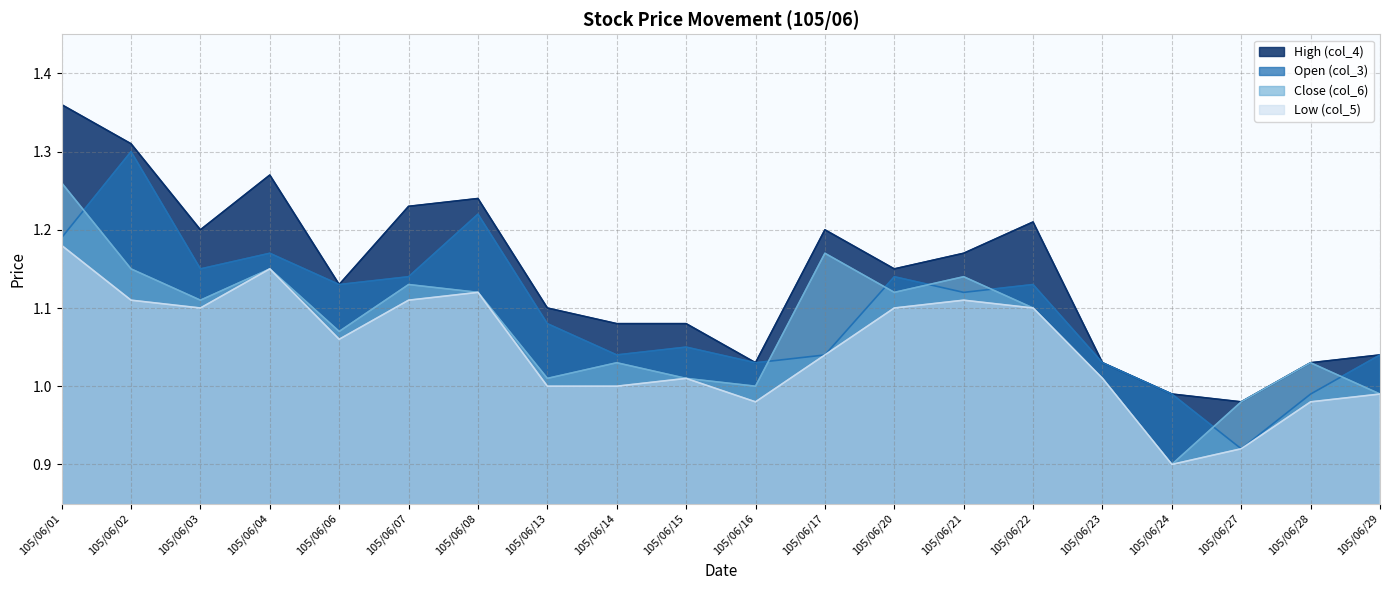

Rank the categories by col_6 (Close) value from highest to lowest.

105/06/01, 105/06/17, 105/06/02, 105/06/04, 105/06/21, 105/06/07, 105/06/08, 105/06/20, 105/06/03, 105/06/22, 105/06/06, 105/06/14, 105/06/28, 105/06/13, 105/06/15, 105/06/23, 105/06/16, 105/06/29, 105/06/27, 105/06/24